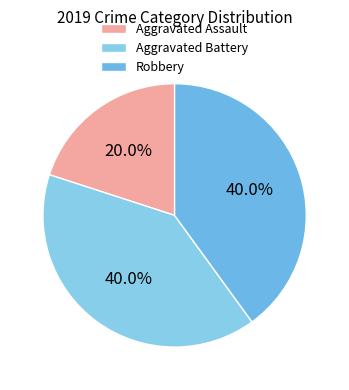

How many segments does this pie chart have?

3